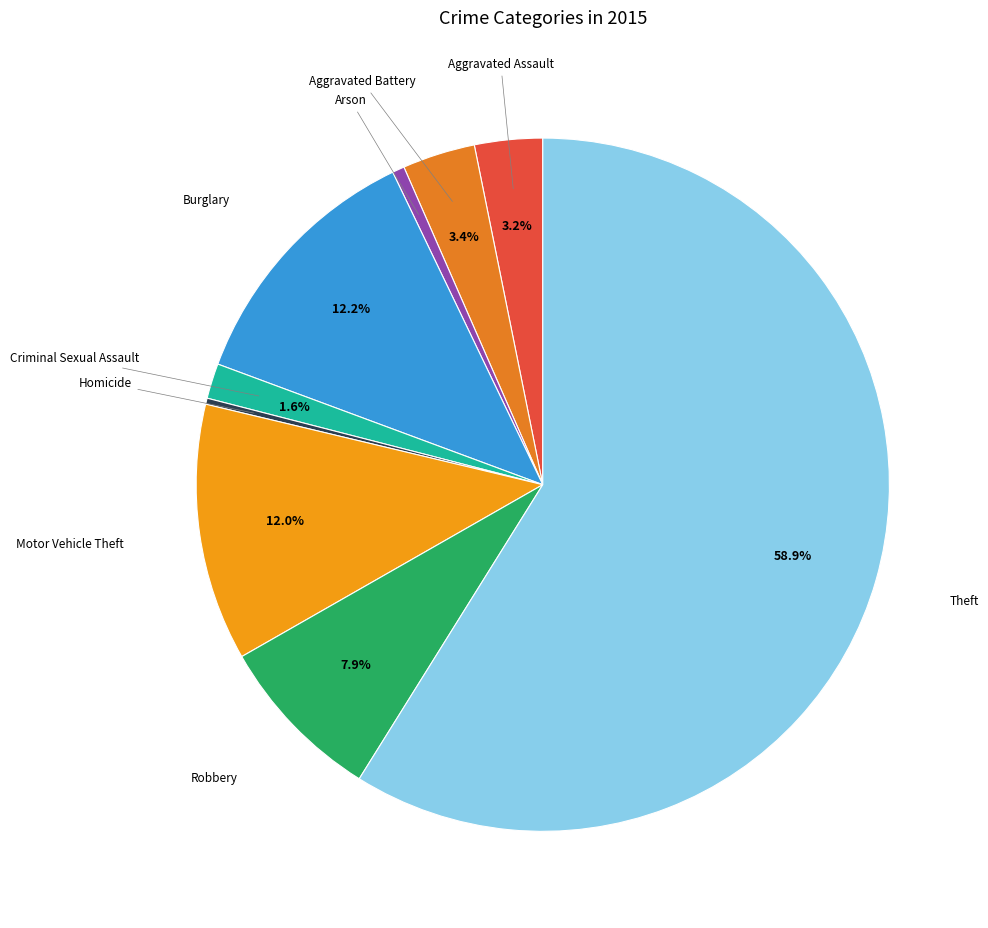

Do Criminal Sexual Assault and Theft together represent more than half of the pie?

Yes